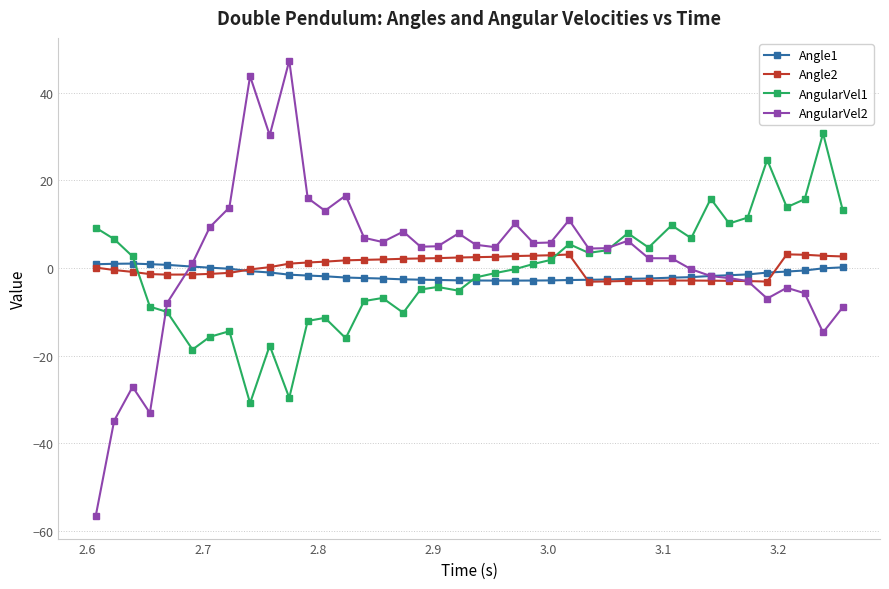

True or false: Angle1 has more than 0 points higher than both neighbors.

True